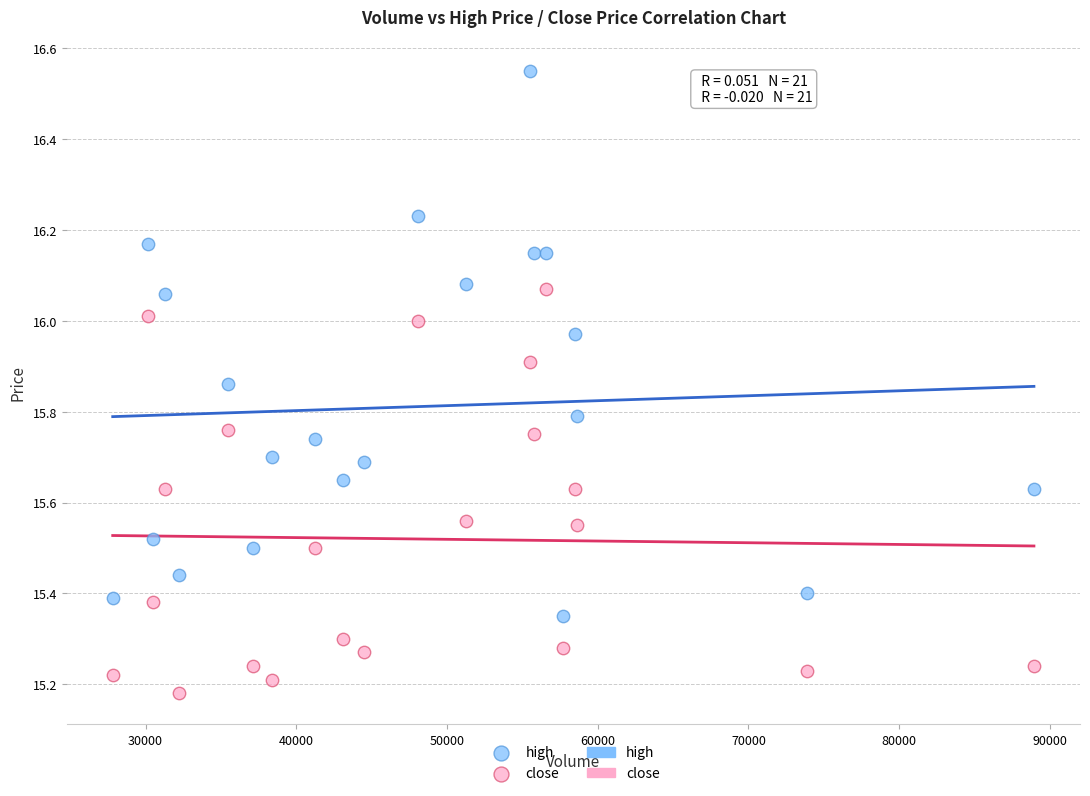

Which series has the largest Y range (max minus min)?

high